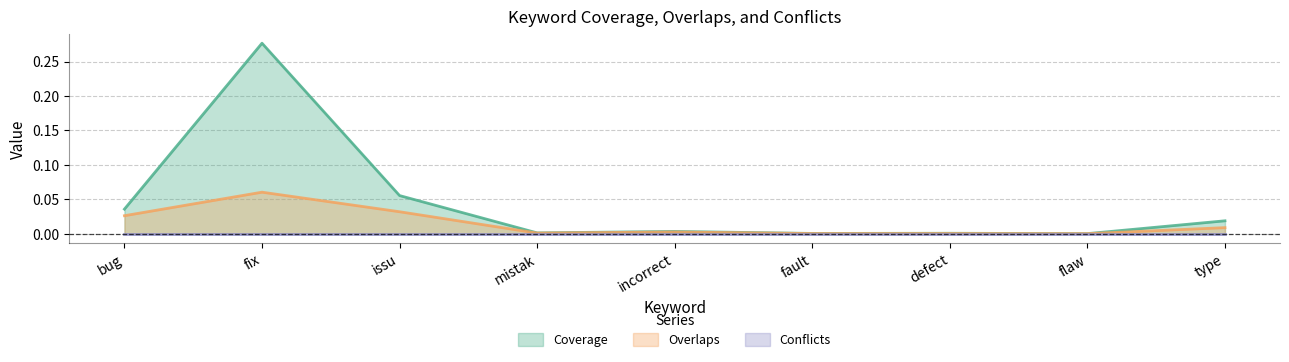

Which series has the largest range (max minus min)?

Coverage